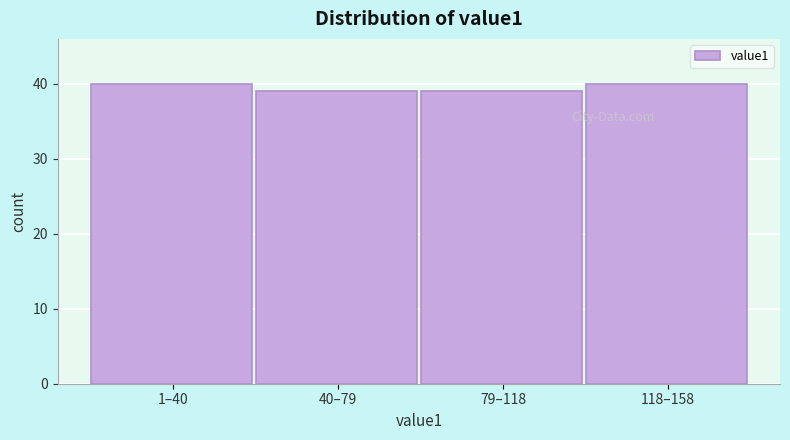

Reading right to left, what are all the values shown in this chart?

118–158=40	79–118=39	40–79=39	1–40=40